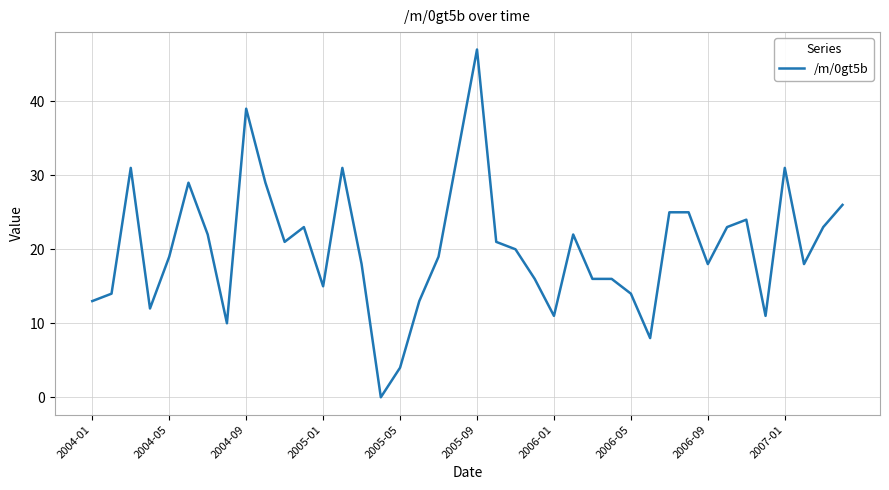

What is the greatest value displayed?

47